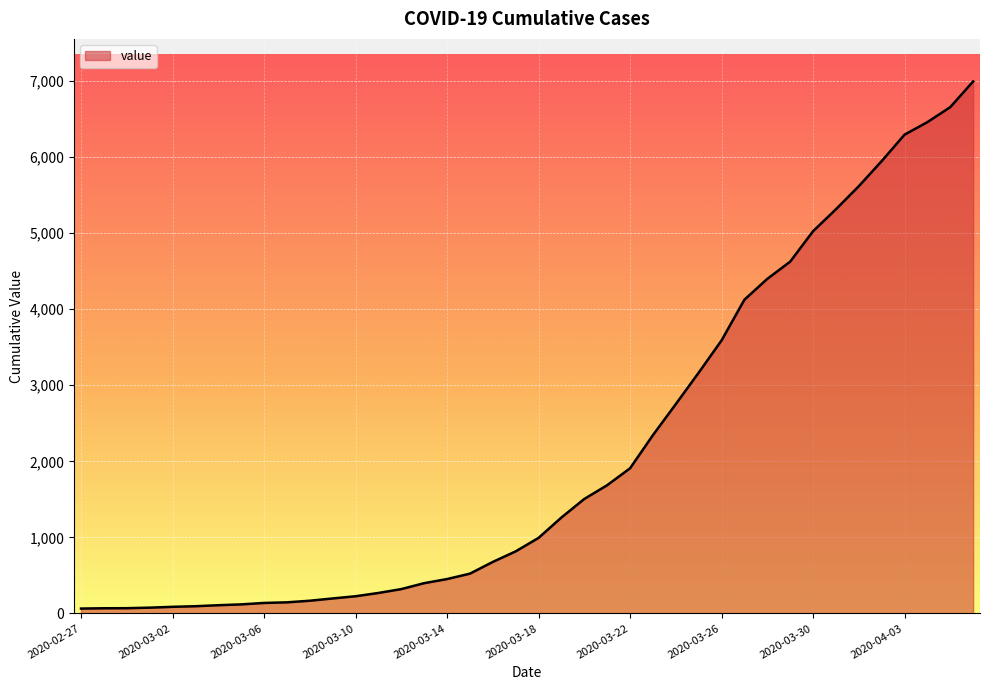

What is the greatest value displayed?

6995